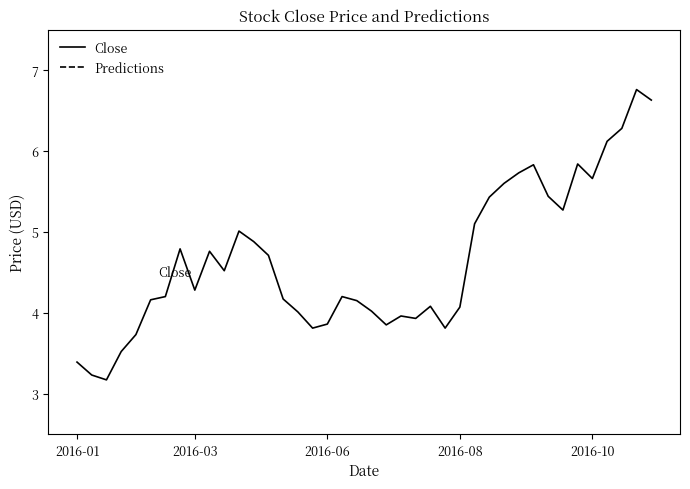

Is it true that Predictions equals 0.0 at 11?

True